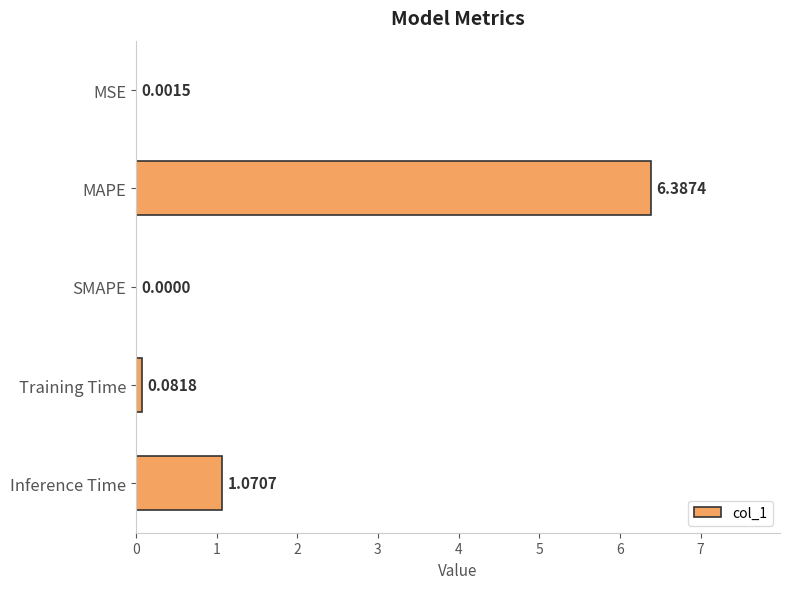

How many positive values are there?

4